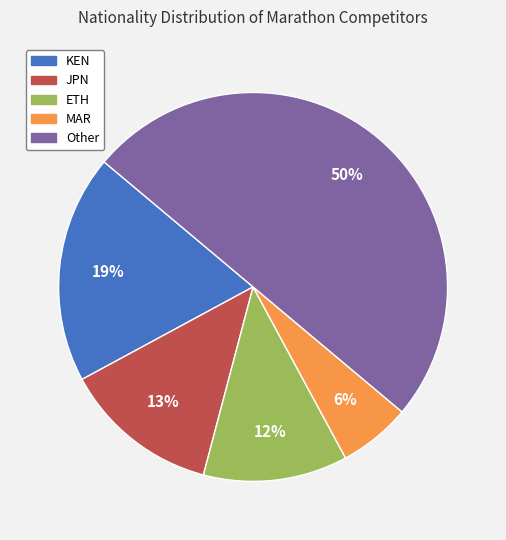

Rank the categories by value from highest to lowest.

Other, KEN, JPN, ETH, MAR